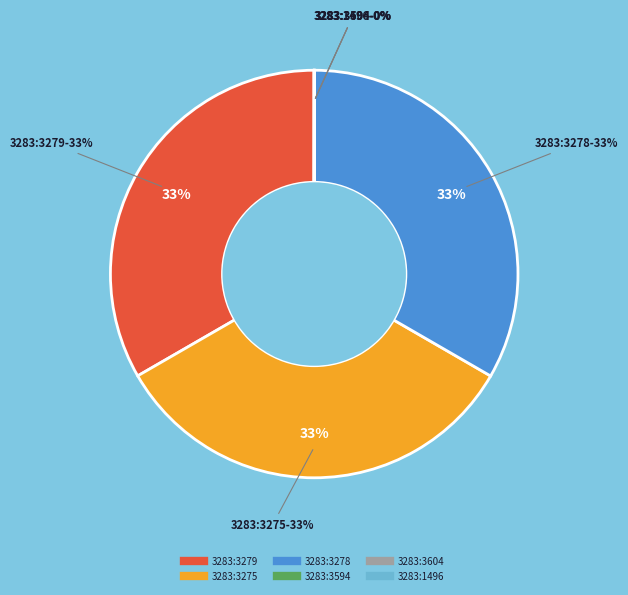

True or false: 3283:3278 accounts for 20% of the total.

False